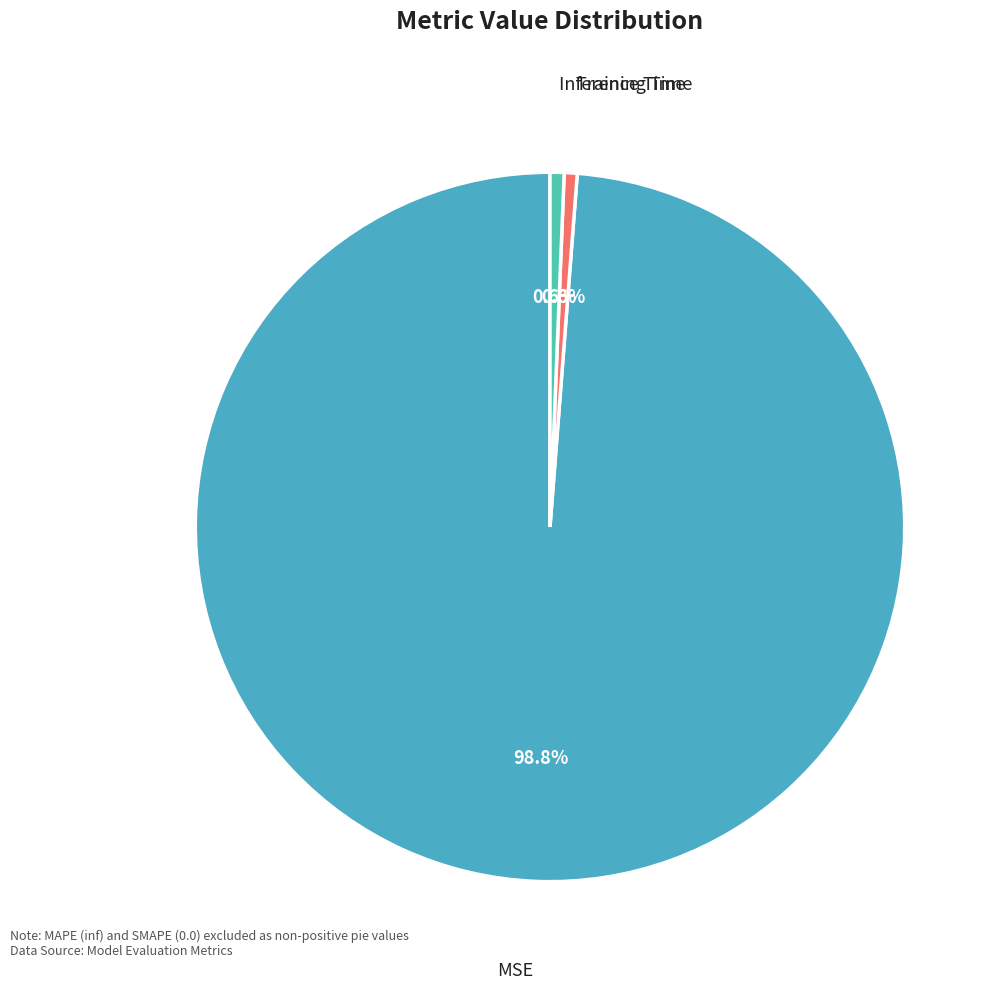

What is the largest slice in the pie chart?

MSE